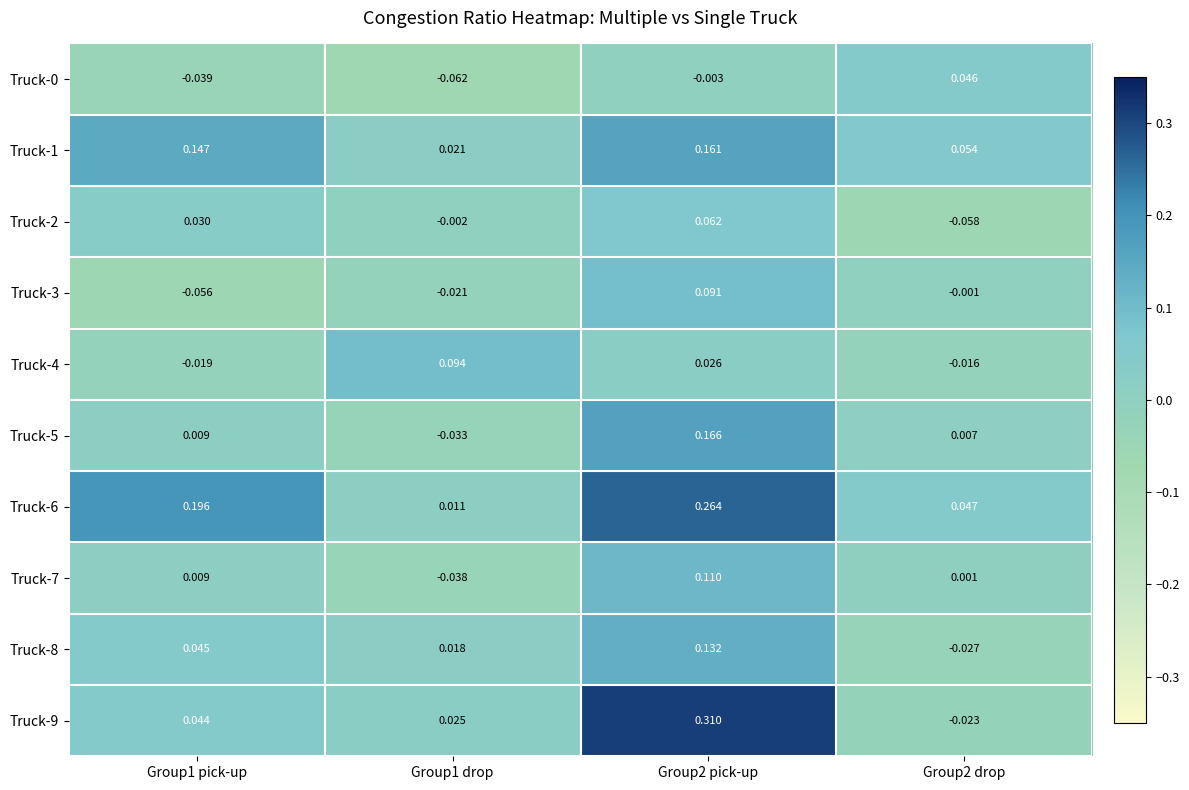

Between Group2 pick-up and Group2 drop, which series saw the biggest shift?

Truck-9